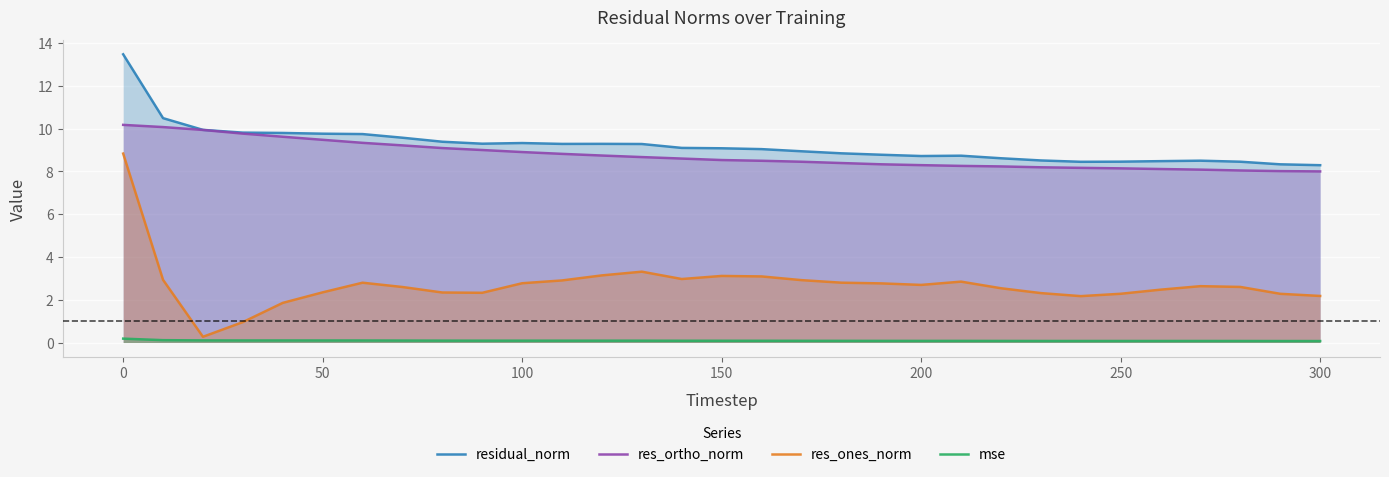

True or false: mse and res_ortho_norm intersect in this chart.

False